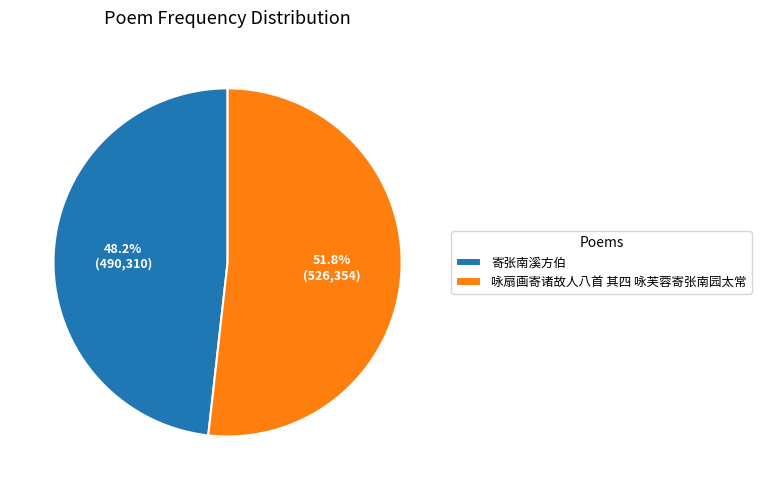

True or false: 寄张南溪方伯 accounts for 54% of the total.

False